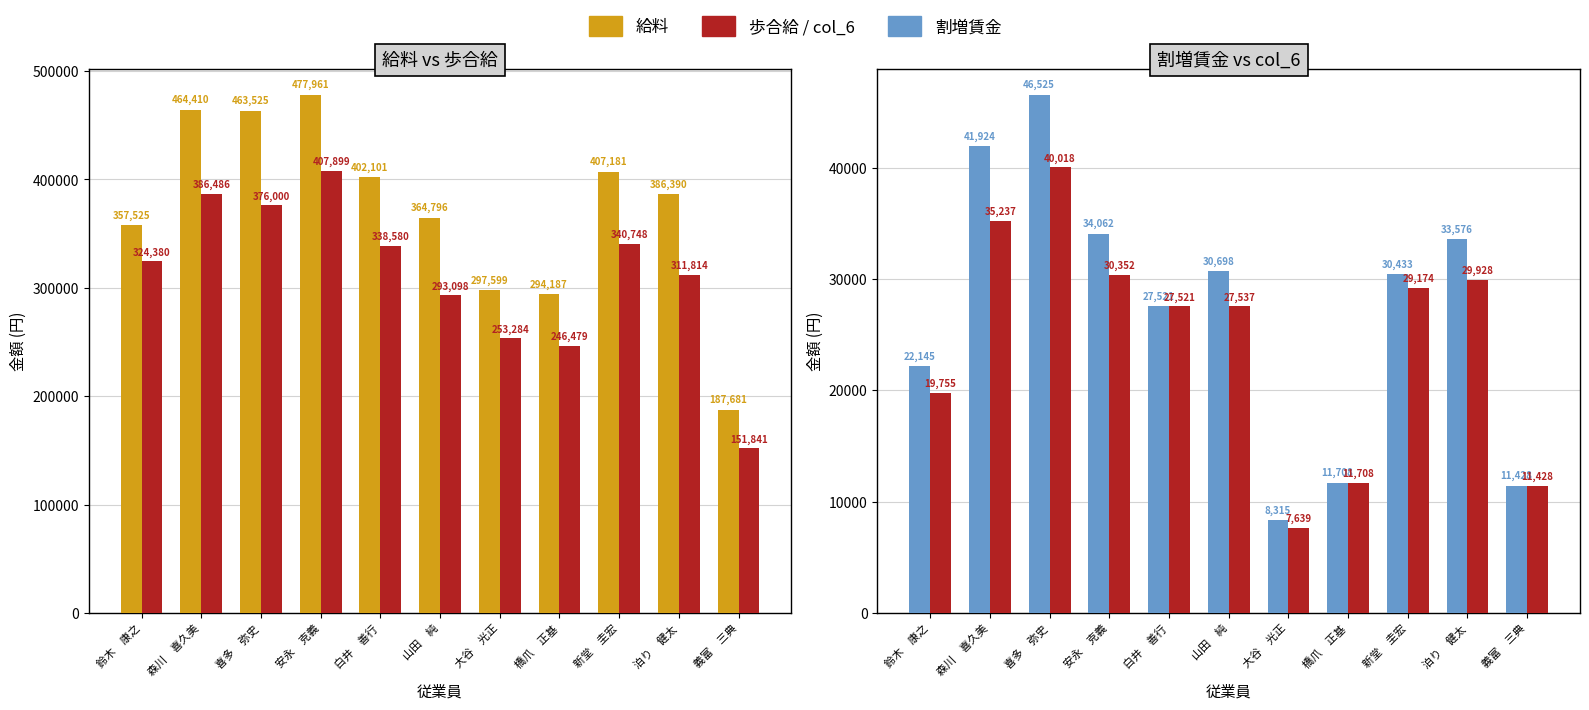

The 歩合給 series shows 407899 at 安永　克義. True or false?

True